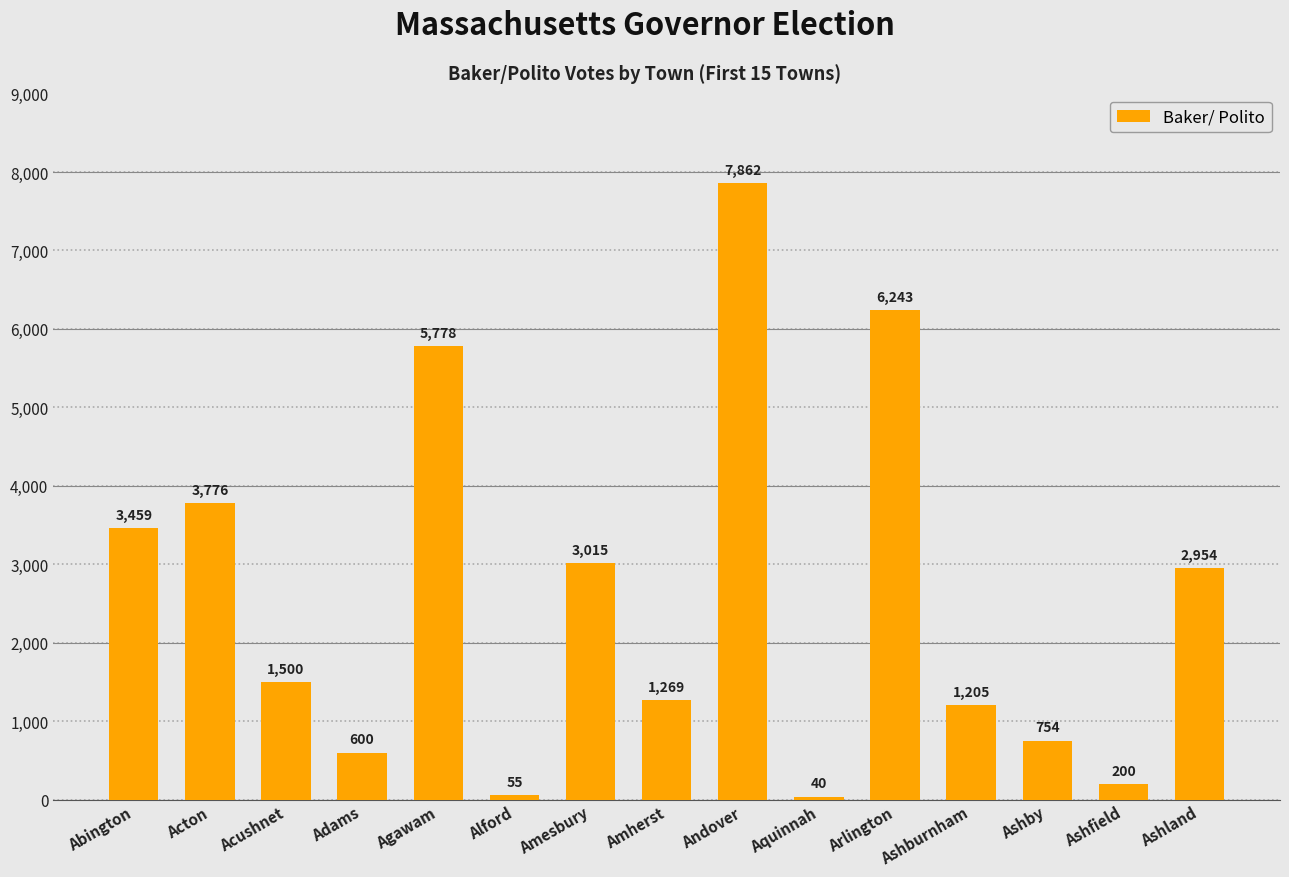

The value at Arlington is 10383. True or false?

False